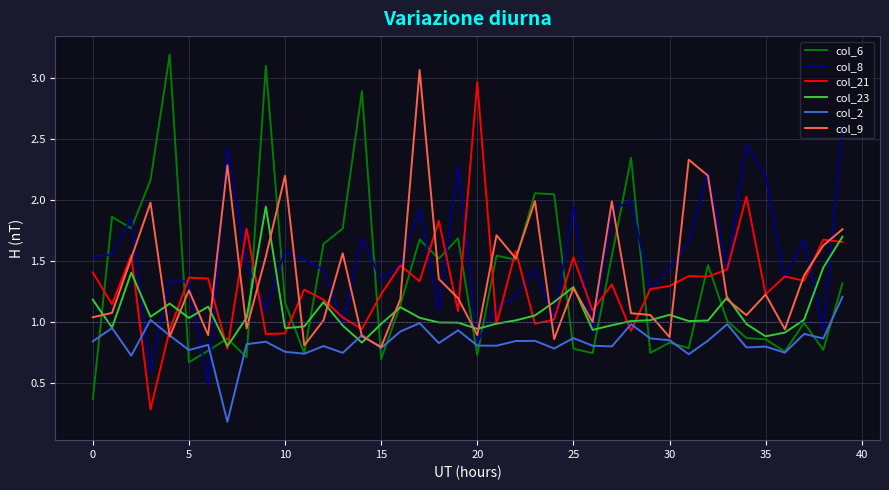

Which series has the largest range (max minus min)?

col_6